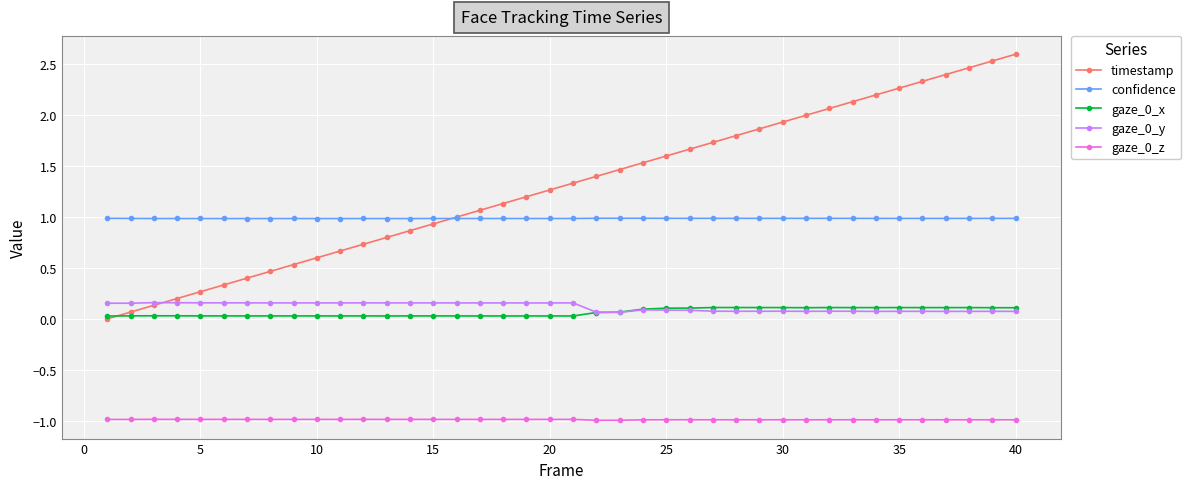

What is the highest value of the timestamp series?

2.6